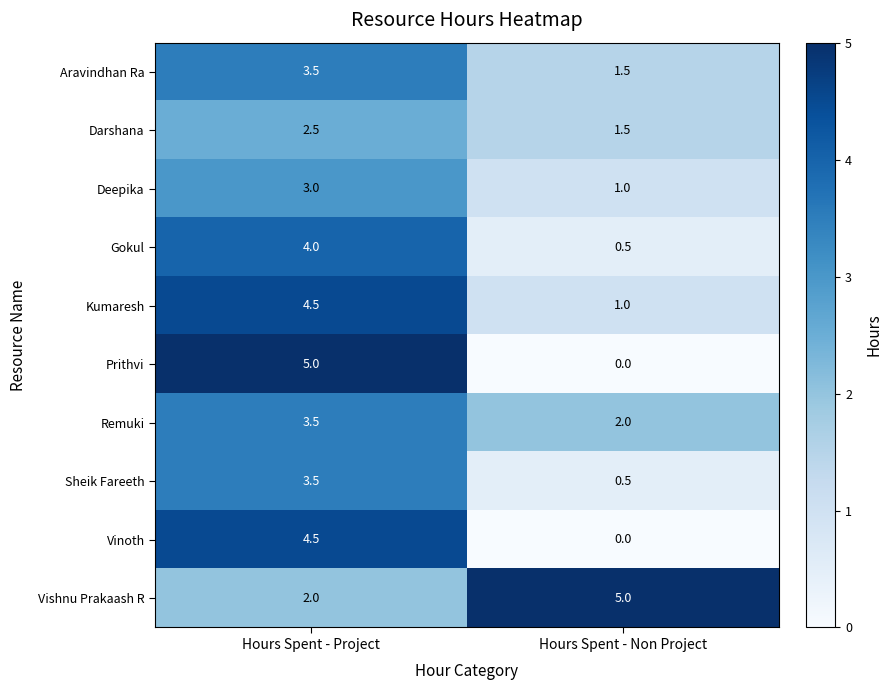

What is the sum of the Deepika values at Hours Spent - Project and Hours Spent - Non Project?

4.0